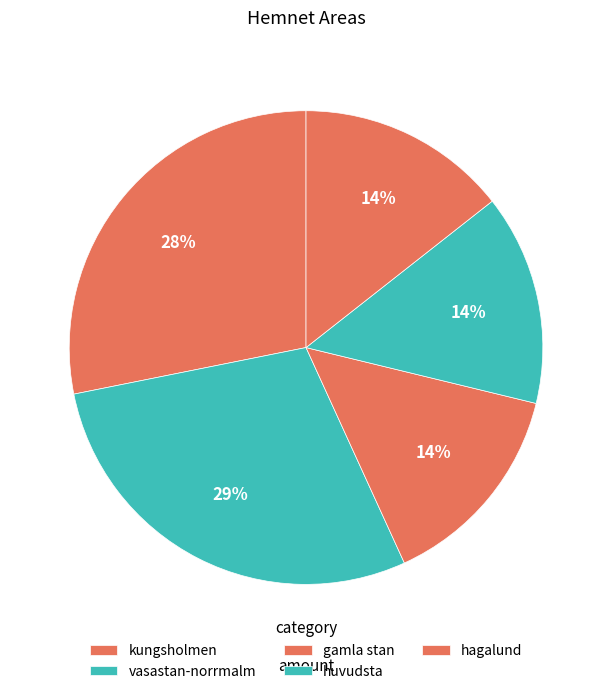

Is it true that hagalund is 4% of the pie?

False